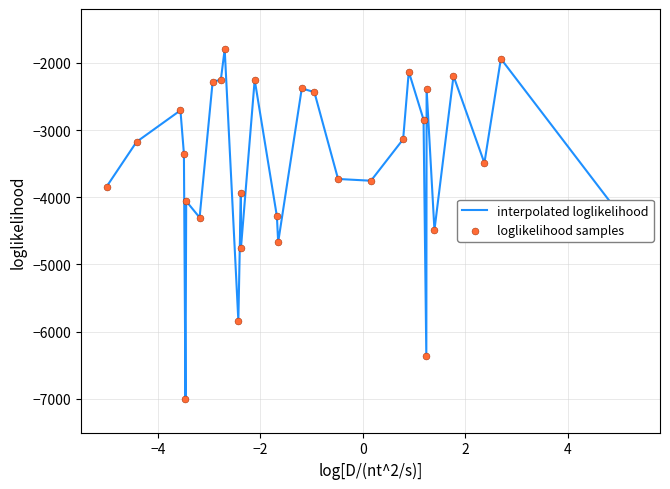

What is the smallest value displayed?

-7000.0